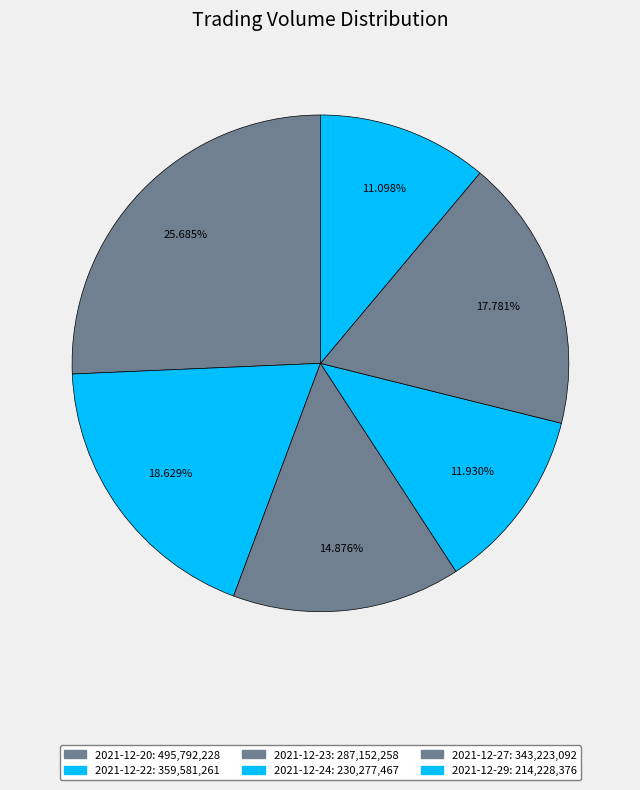

What percentage is the 2021-12-27 slice, to the nearest percent?

18%